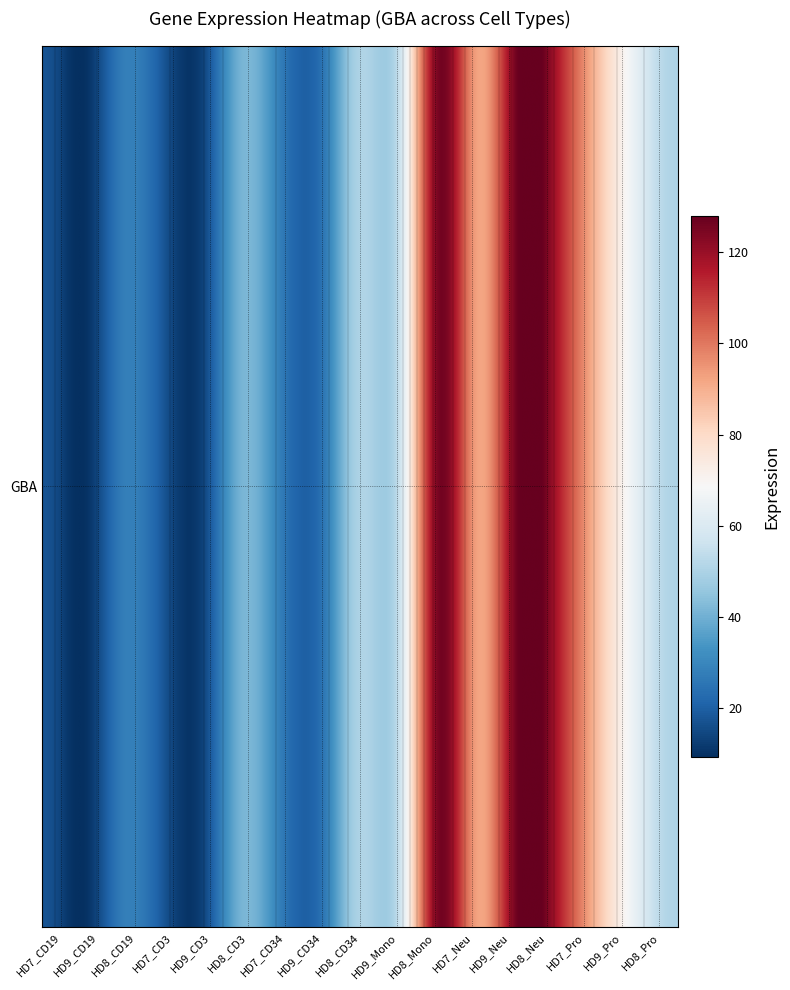

At which label does the data first exceed 50?

HD8_CD34